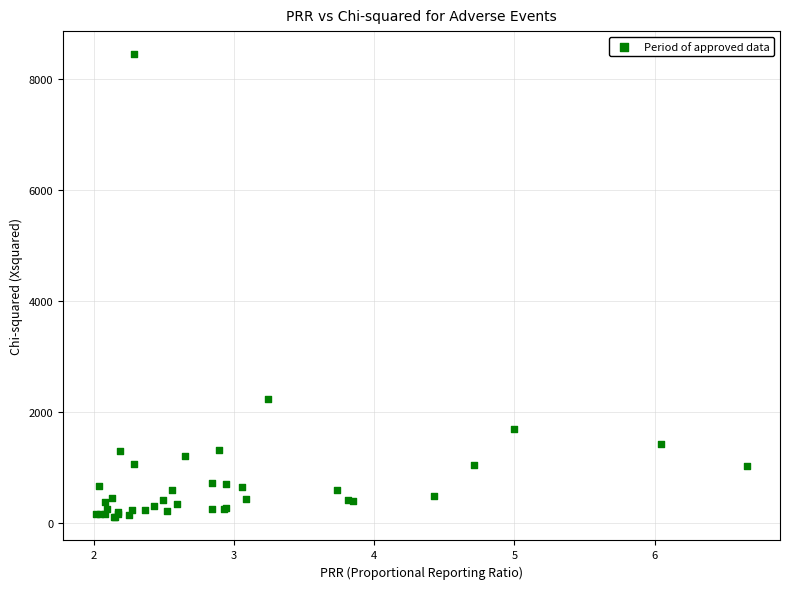

What Y value in the scatter plot is closest to 4270?

2221.1